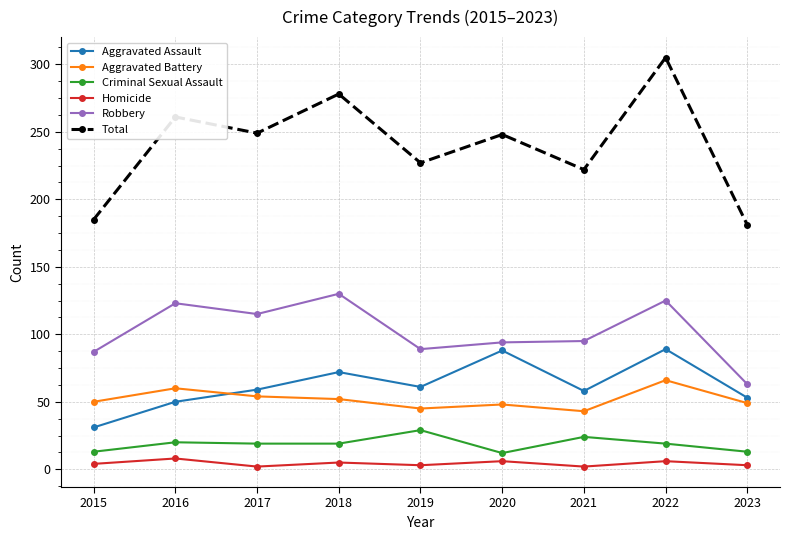

Rank the series at 2023 from lowest to highest value.

Homicide, Criminal Sexual Assault, Aggravated Battery, Aggravated Assault, Robbery, Total